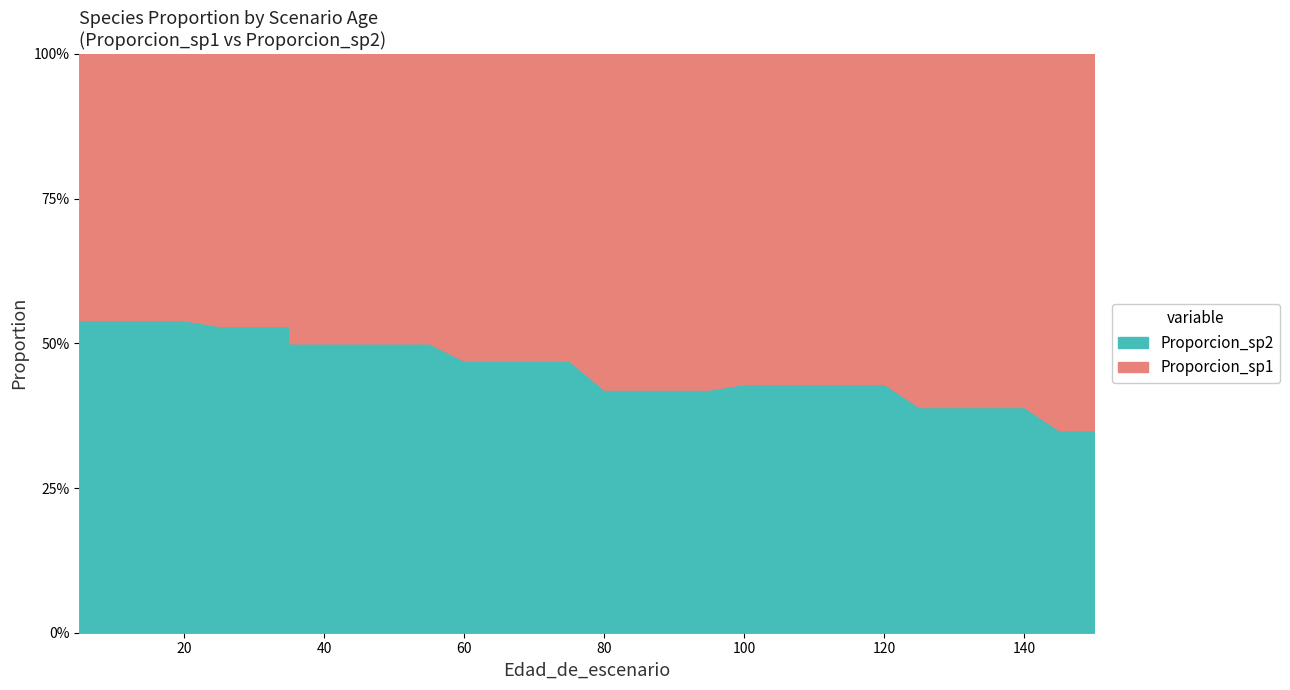

What is the difference between the maximum and minimum values in the Proporcion_sp2 series?

0.2